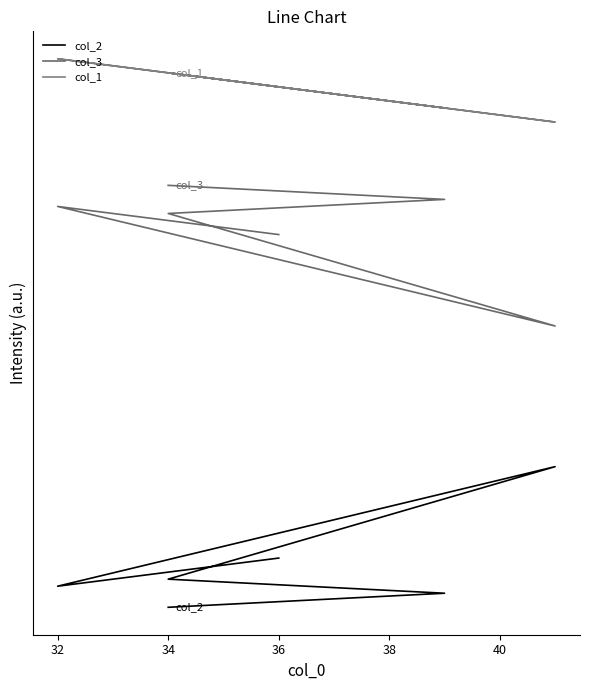

How many data points in col_3 are above 87?

2